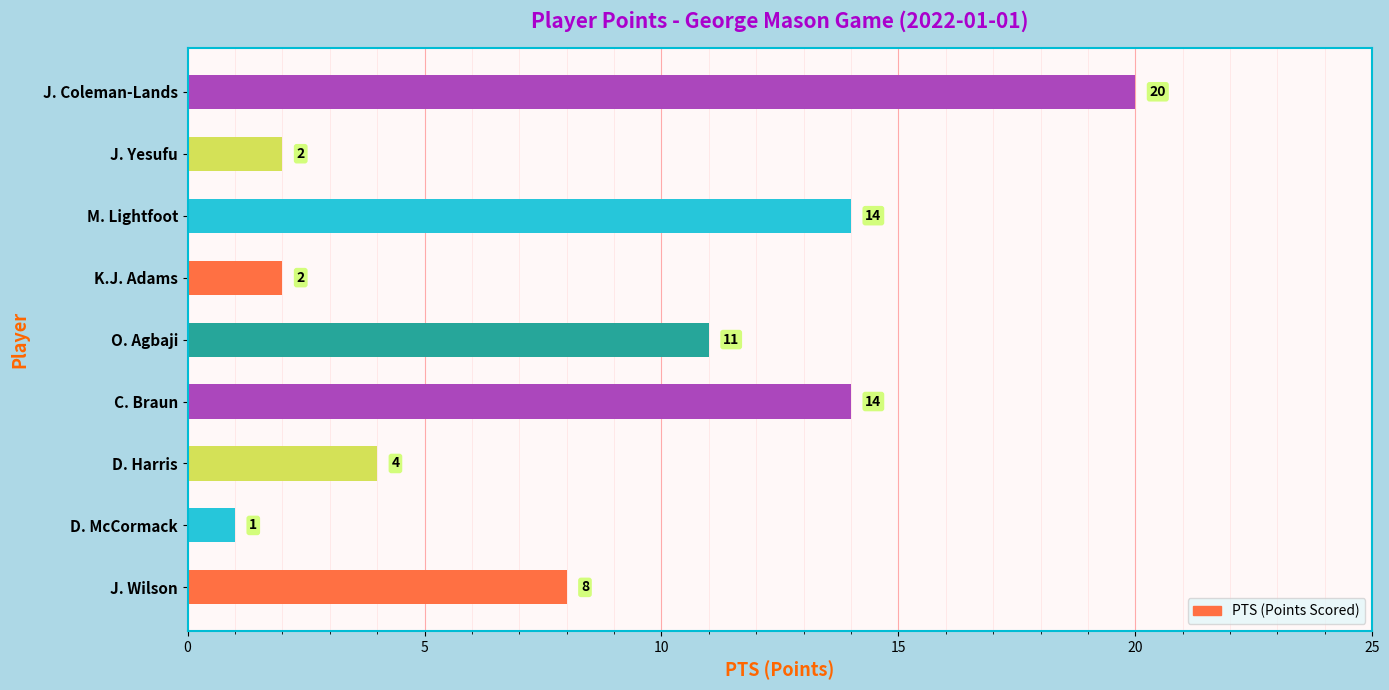

At which label is the value closest to 10?

O. Agbaji